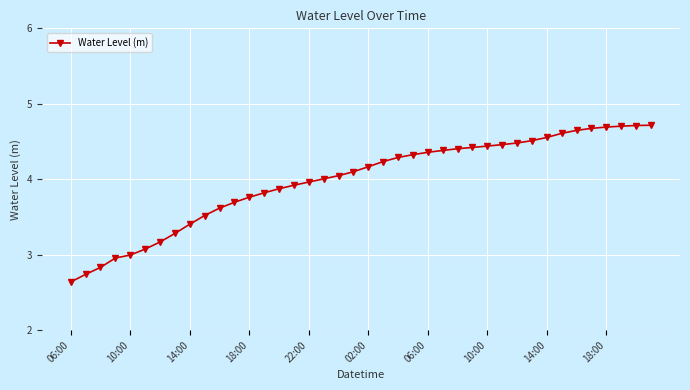

What is the maximum value shown in the chart?

4.7